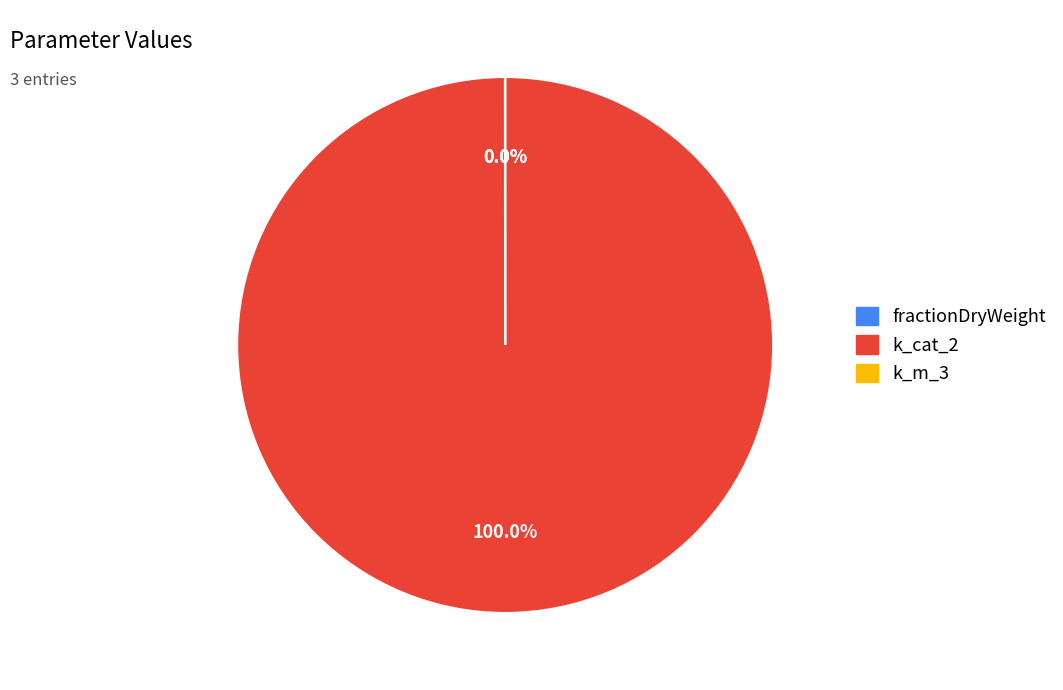

What is the largest slice in the pie chart?

k_cat_2